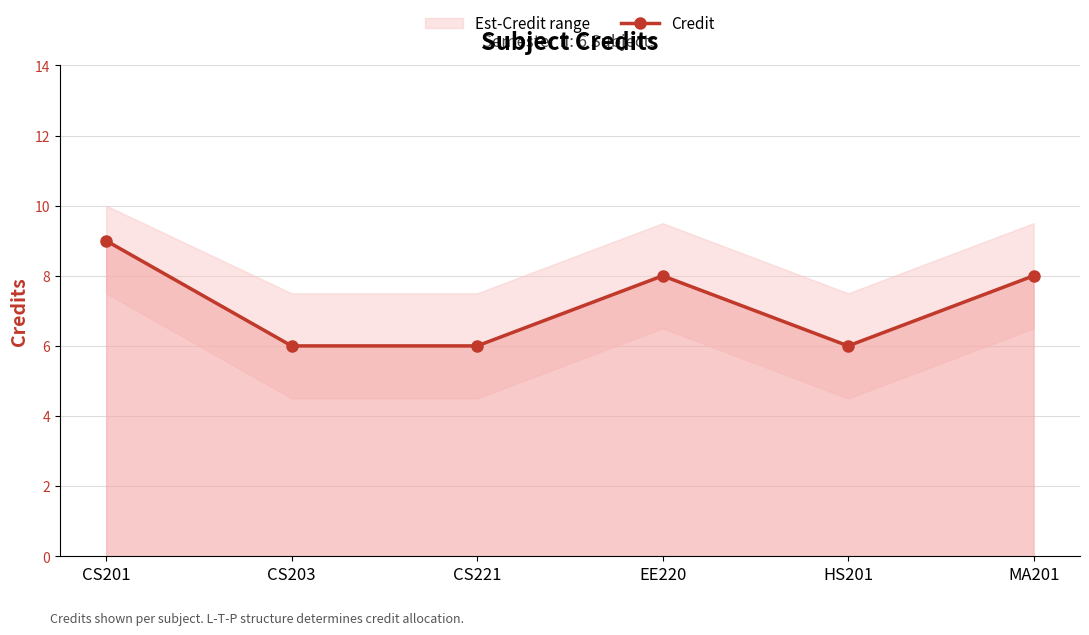

What is the label of the 1st point from the right?

MA201